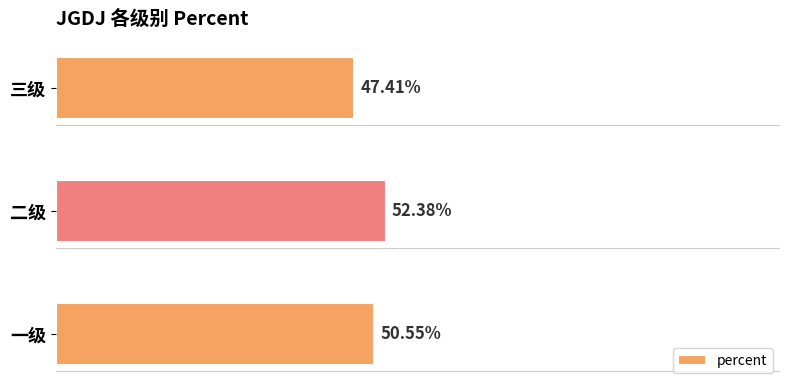

What is the maximum value shown in the chart?

0.5